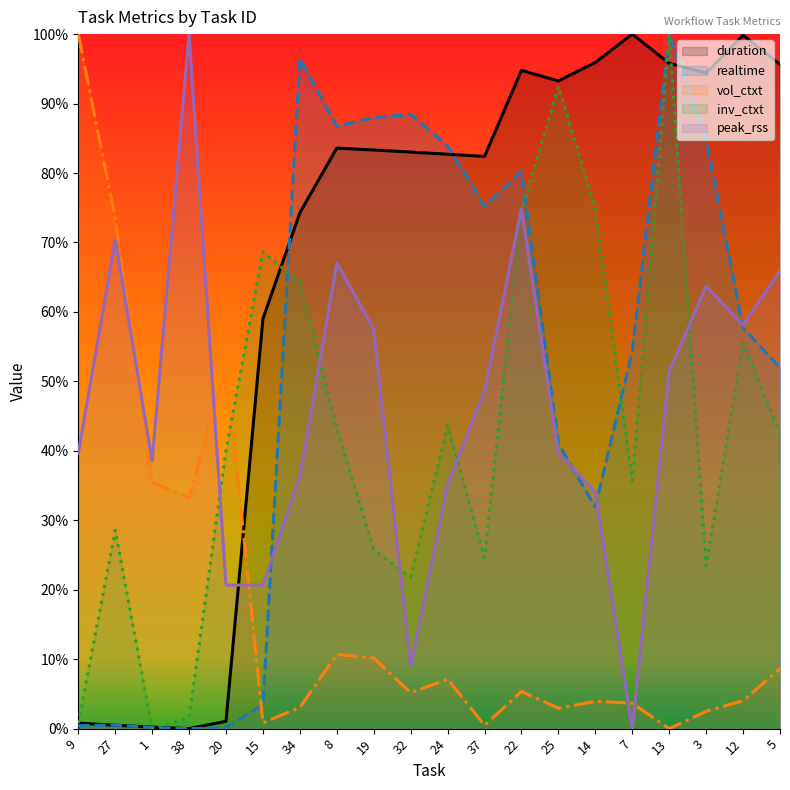

The value of realtime at 38 is 0.0. True or false?

True